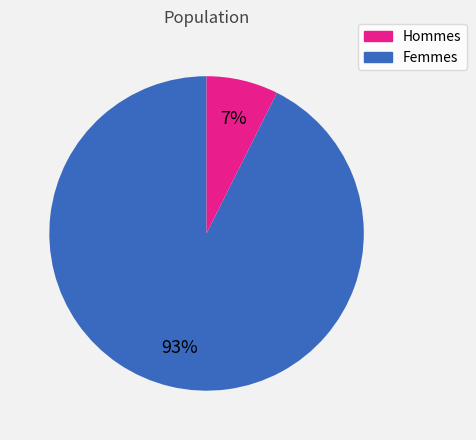

Does any single category account for the majority?

Yes